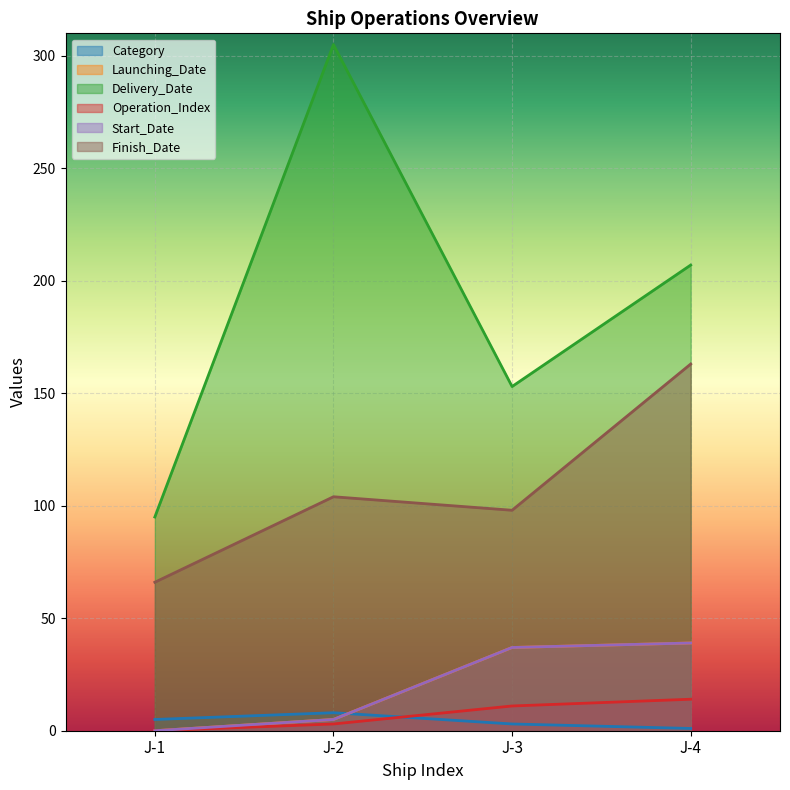

Is it true that Finish_Date equals 30 at J-2?

False